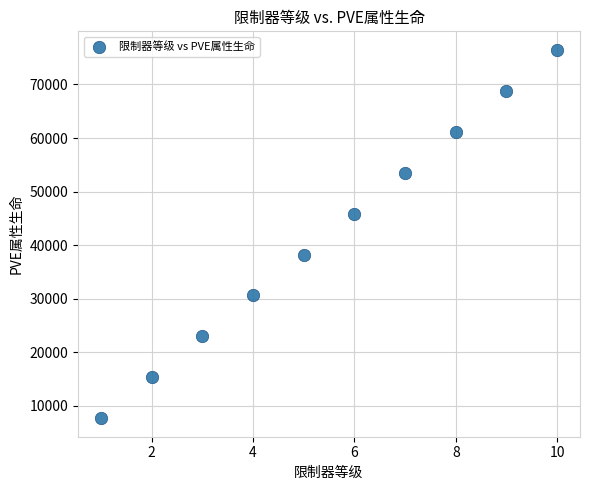

What is the range of X values (max minus min)?

9